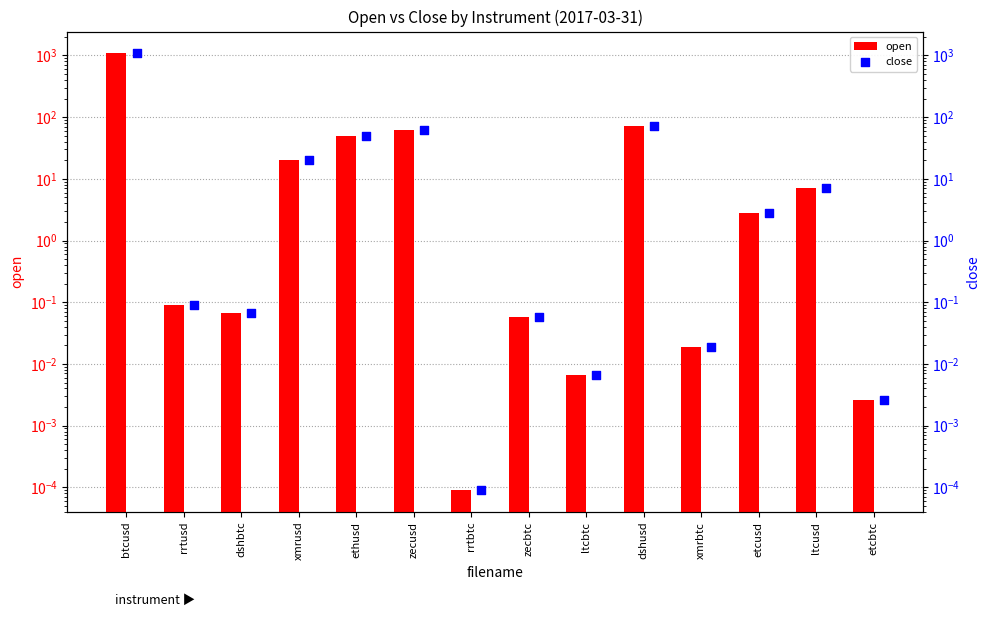

At which category is the sum across all series the highest?

btcusd